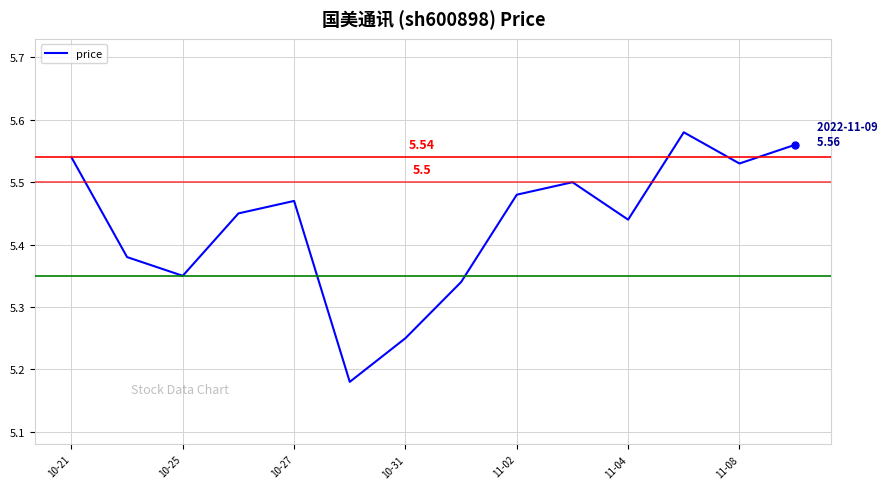

Count the values in the range 5 to 6.

14